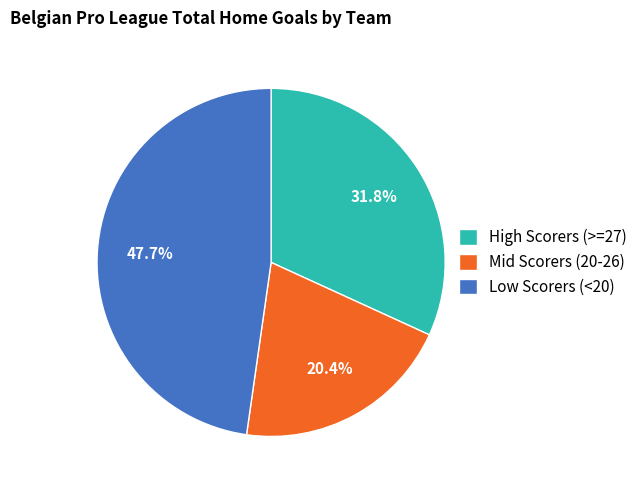

Which category has the smallest portion of the pie?

Mid Scorers (20-26)